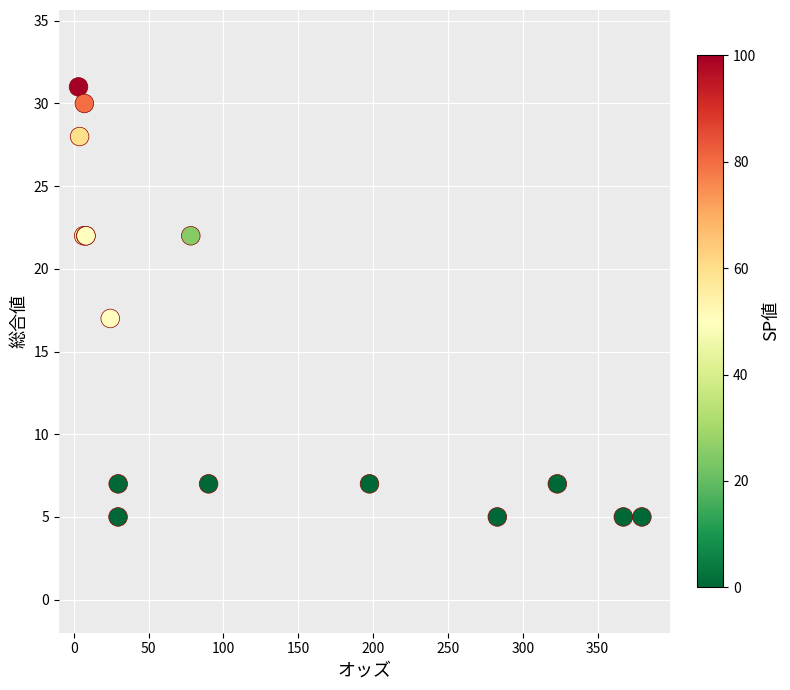

What Y value in the scatter plot is closest to 18?

17